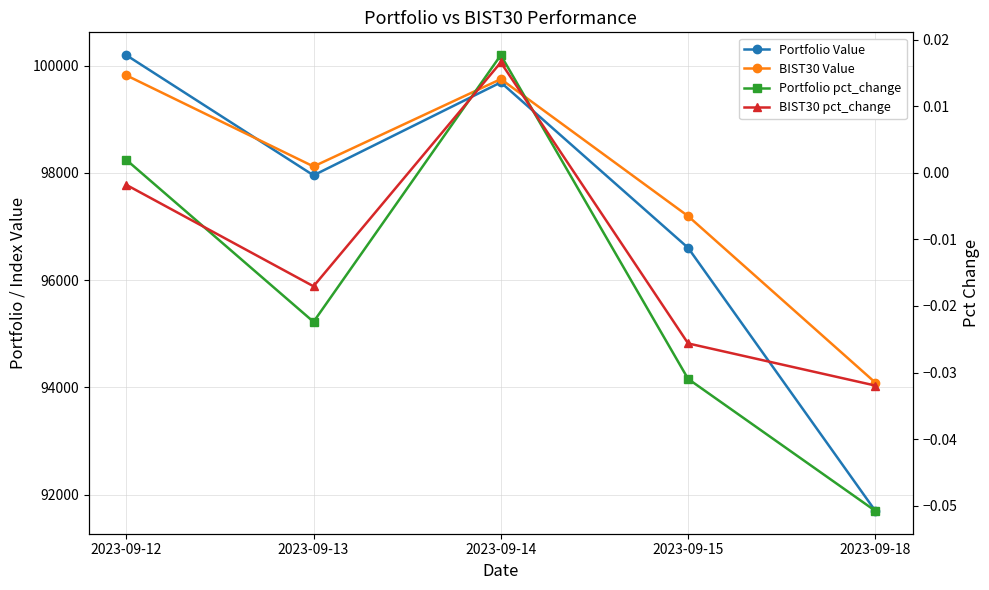

Is it true that BIST30 pct_change equals -0.0 at 2023-09-13?

False